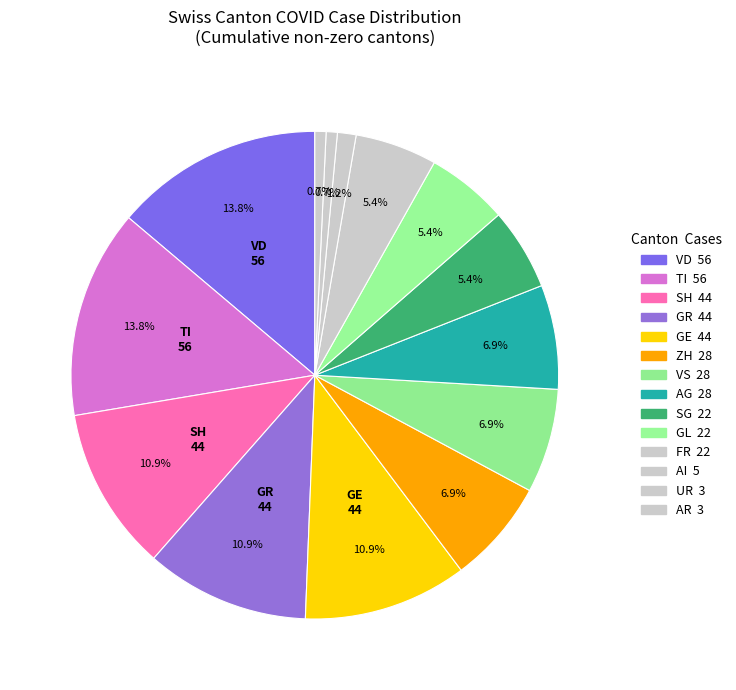

Count the number of slices in the pie.

14